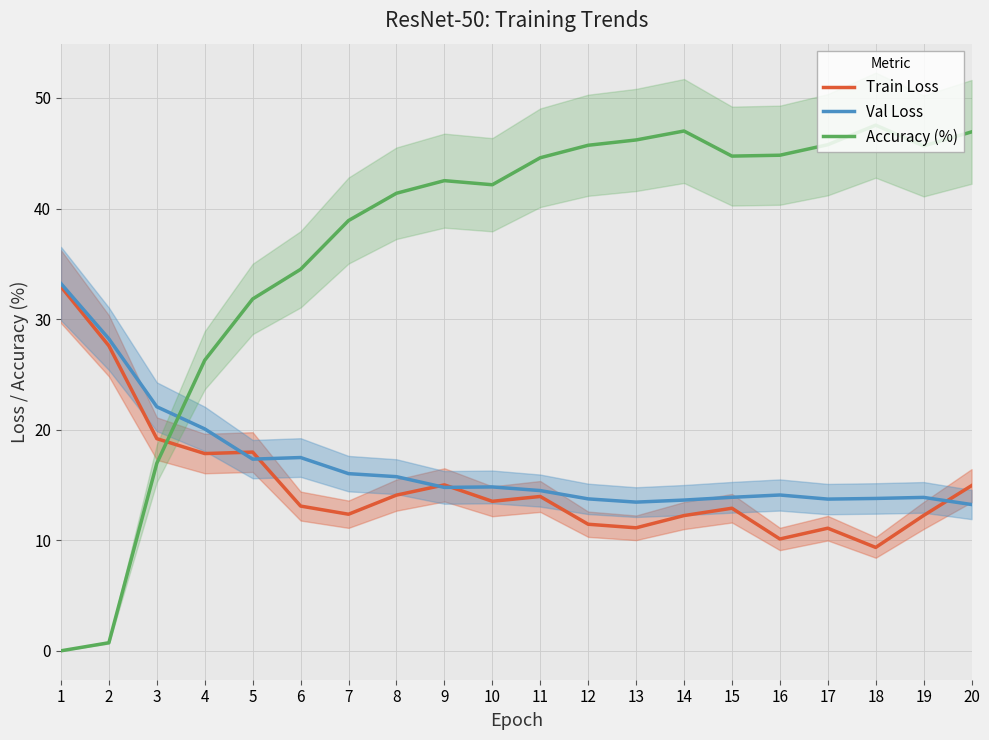

Rank the series by their maximum value, from lowest to highest.

Train Loss, Val Loss, Accuracy (%)